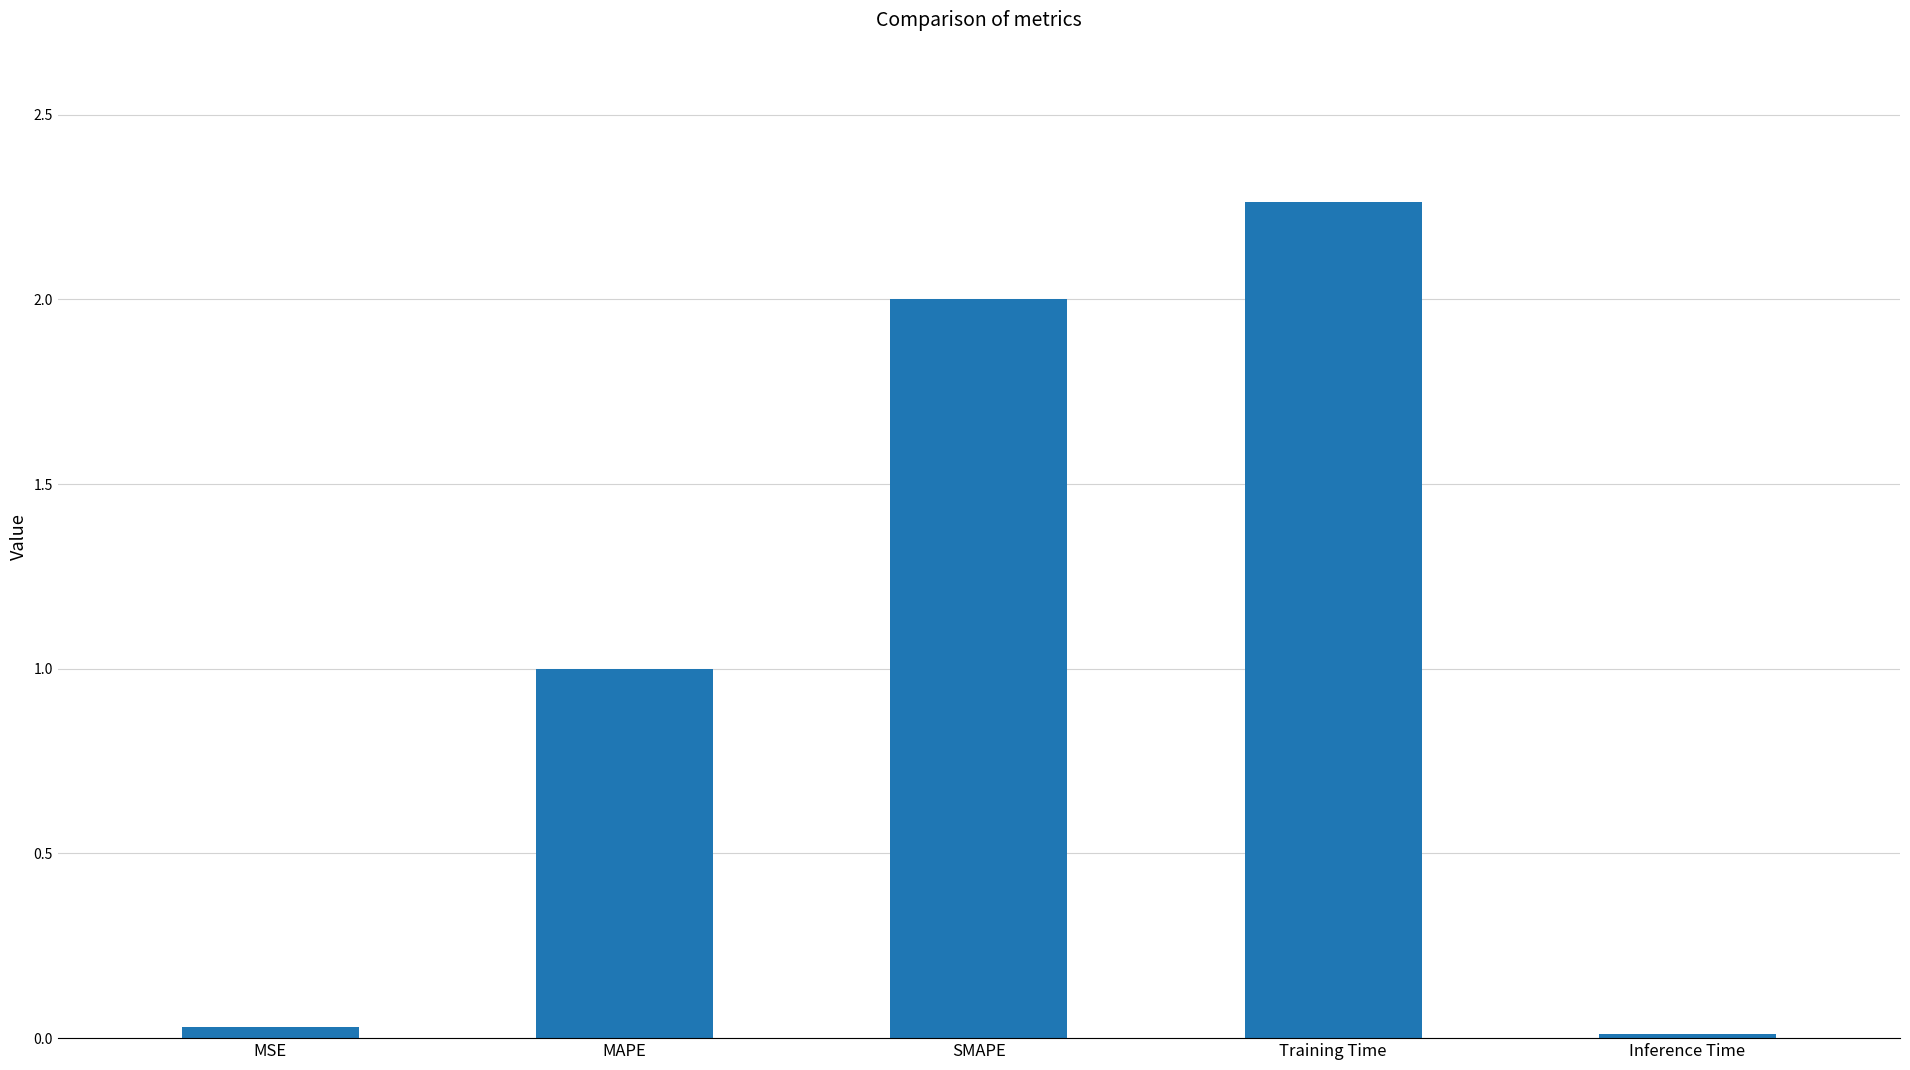

What is the average value?

1.1